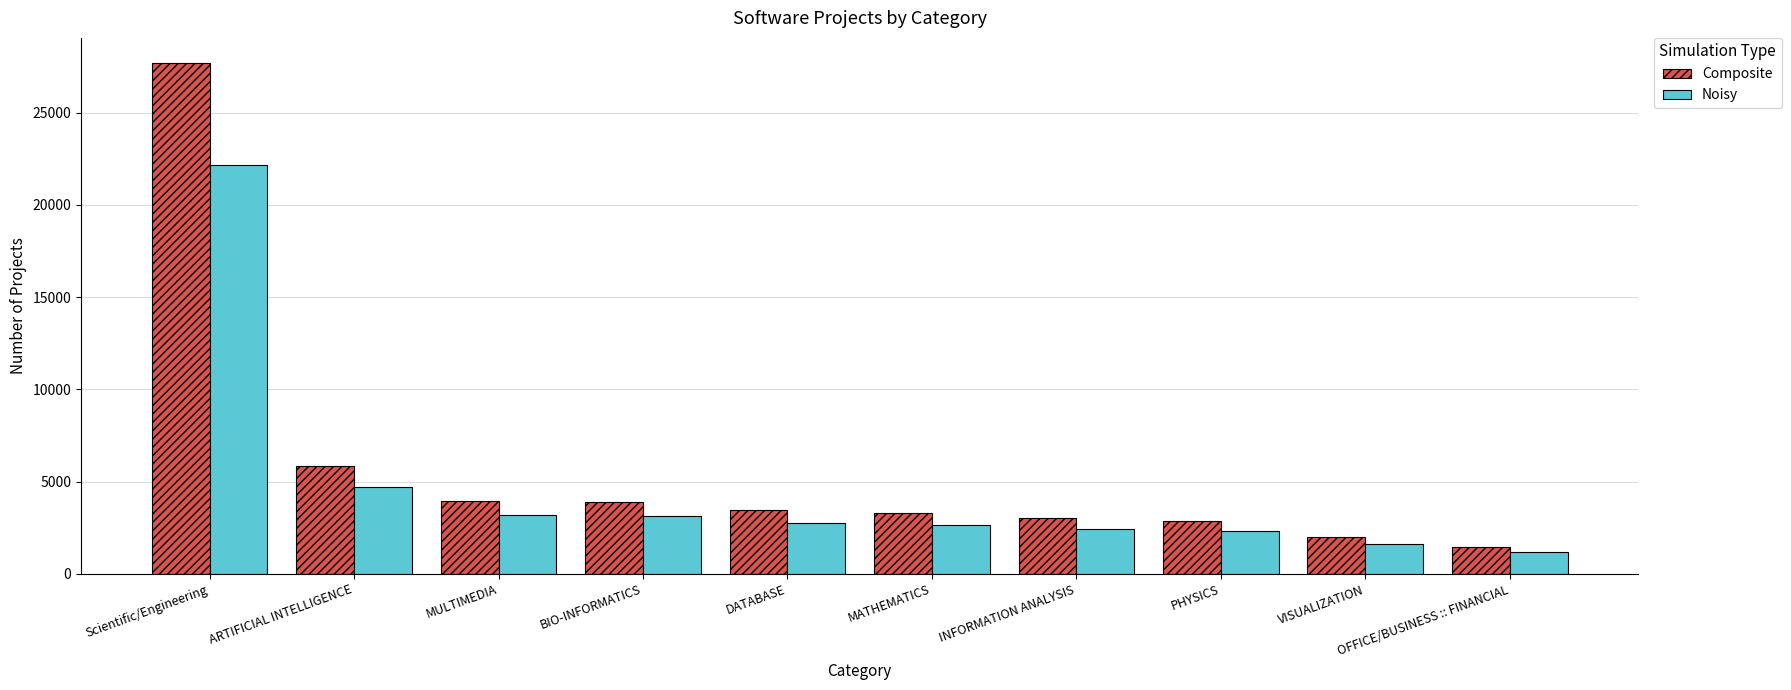

At how many categories does at least one series exceed 20512?

1